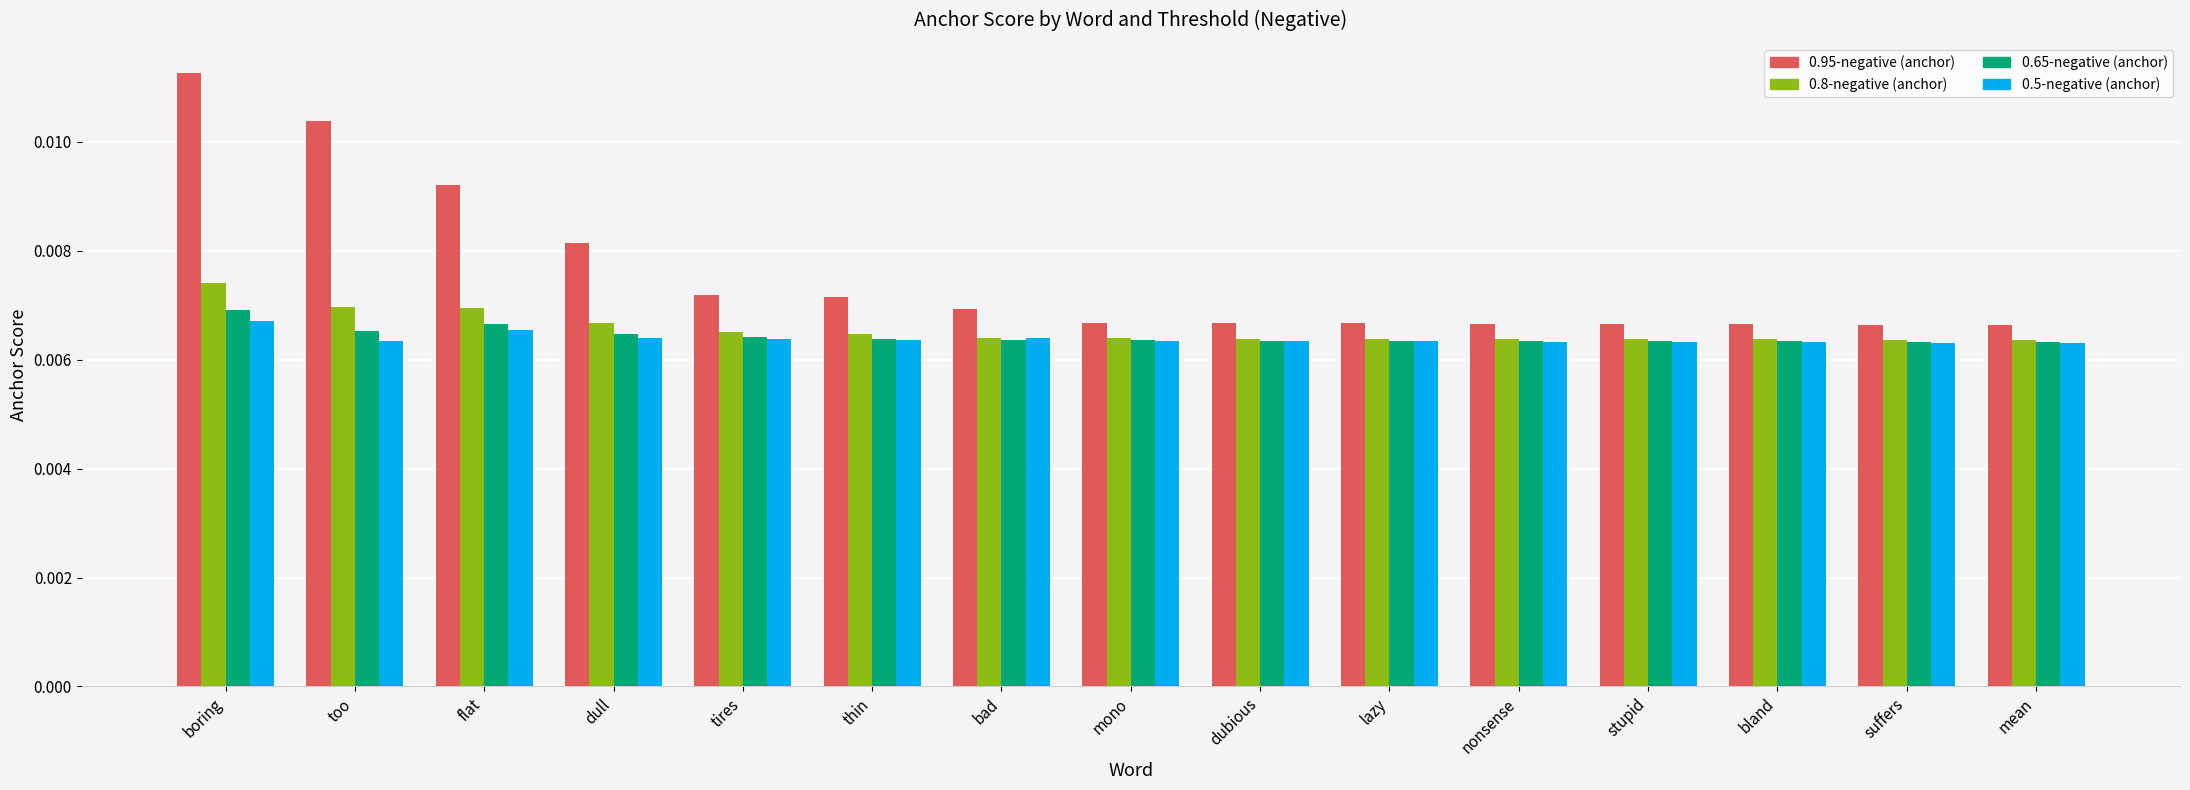

At which label does 0.95-negative (anchor) reach its peak?

boring